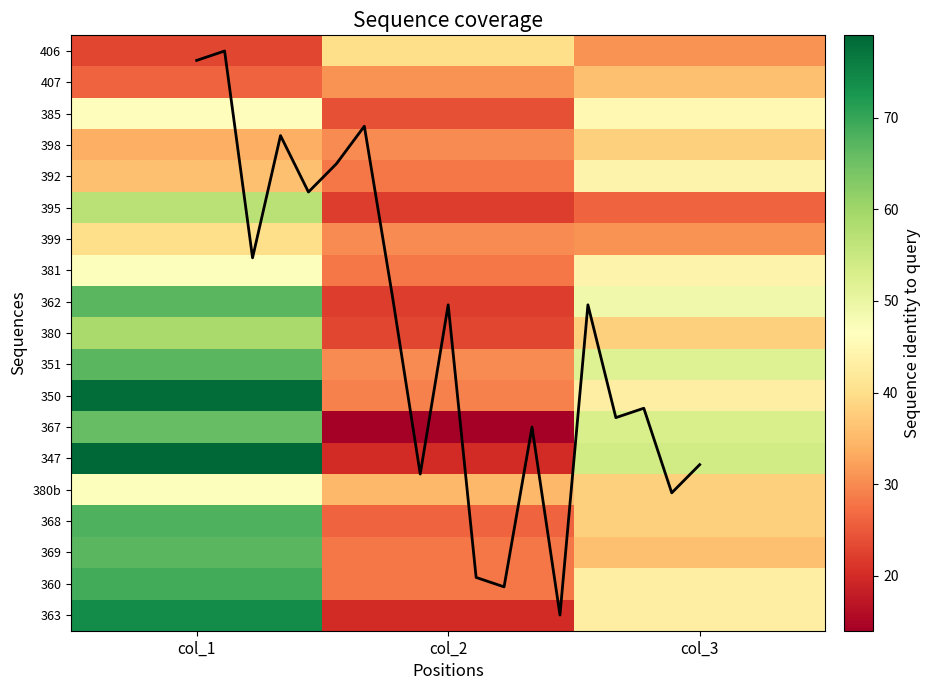

What is the approximate value of 360 at col_2?

28